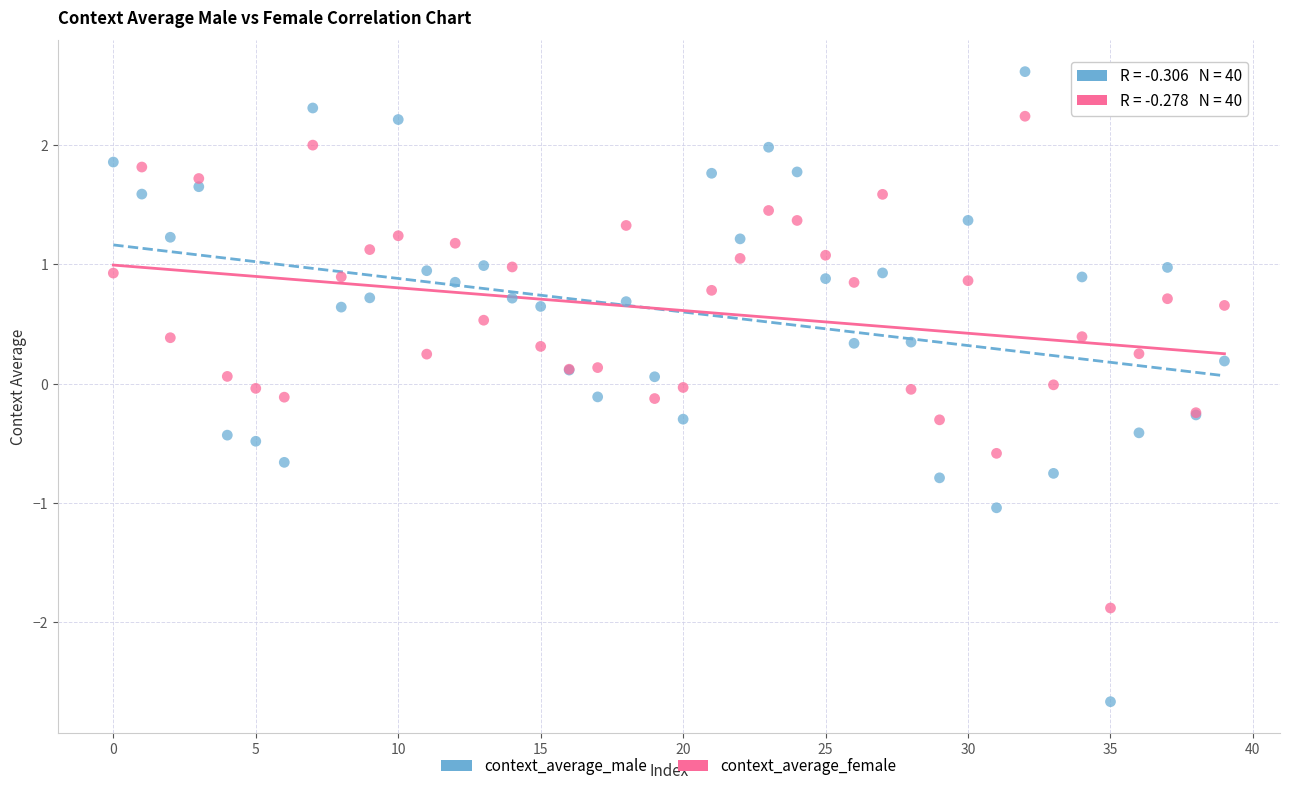

Which series contains the lowest Y value?

context_average_male